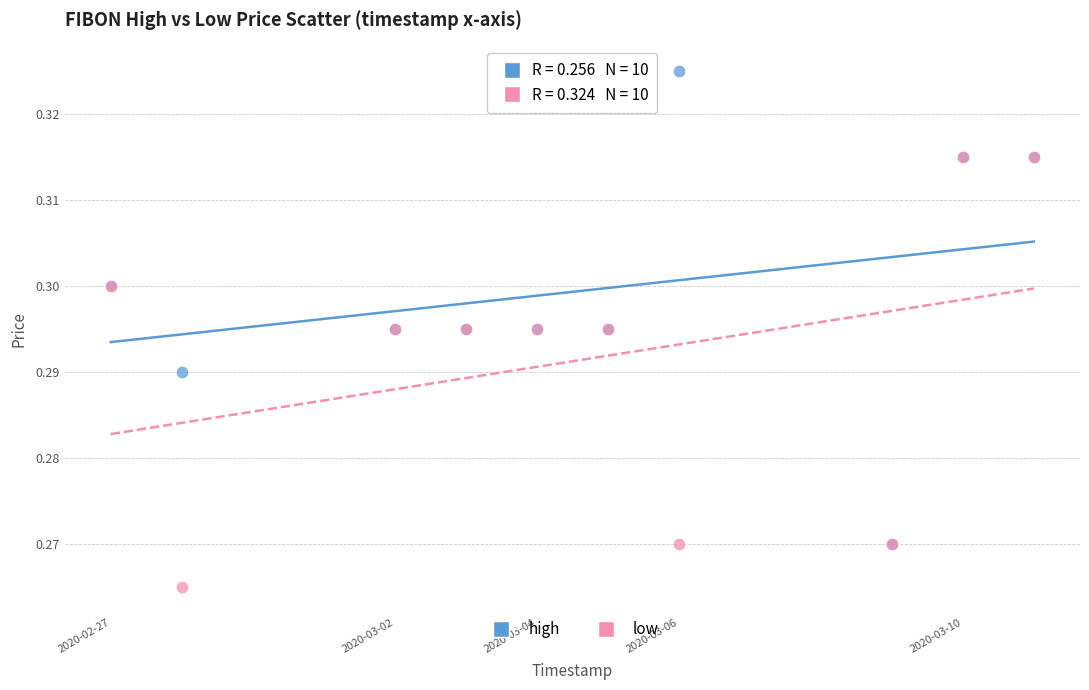

Which series contains the lowest Y value?

low